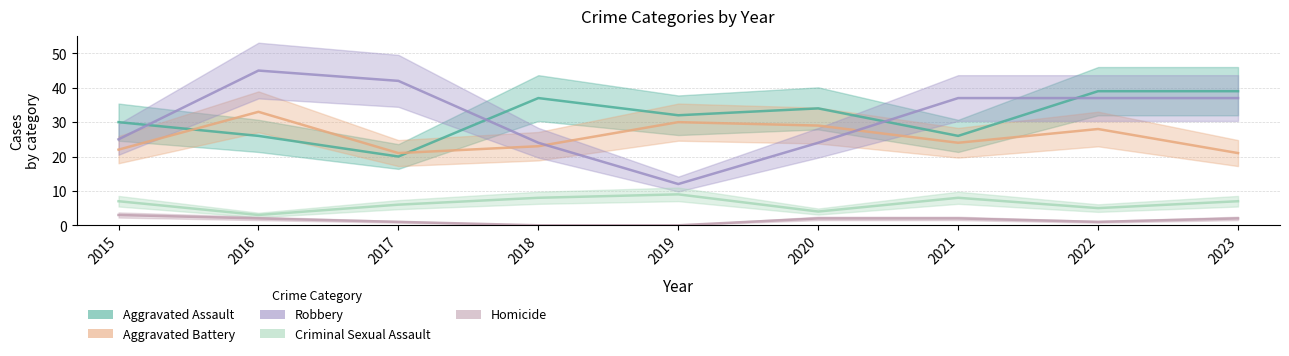

At how many categories does at least one series exceed 28?

9